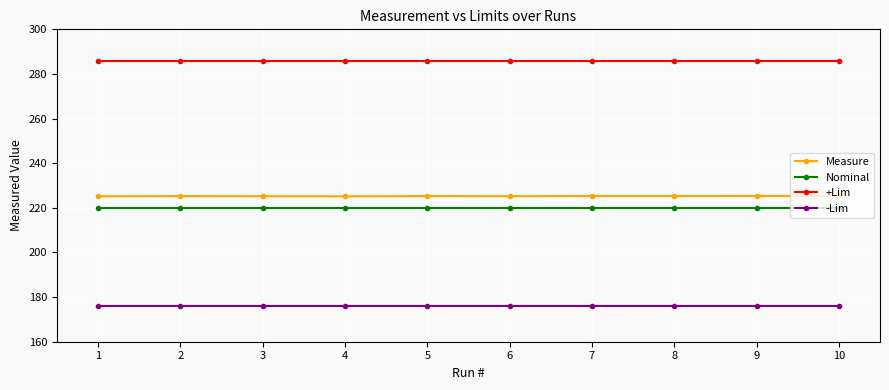

Is this an area chart (filled region under the line)?

No